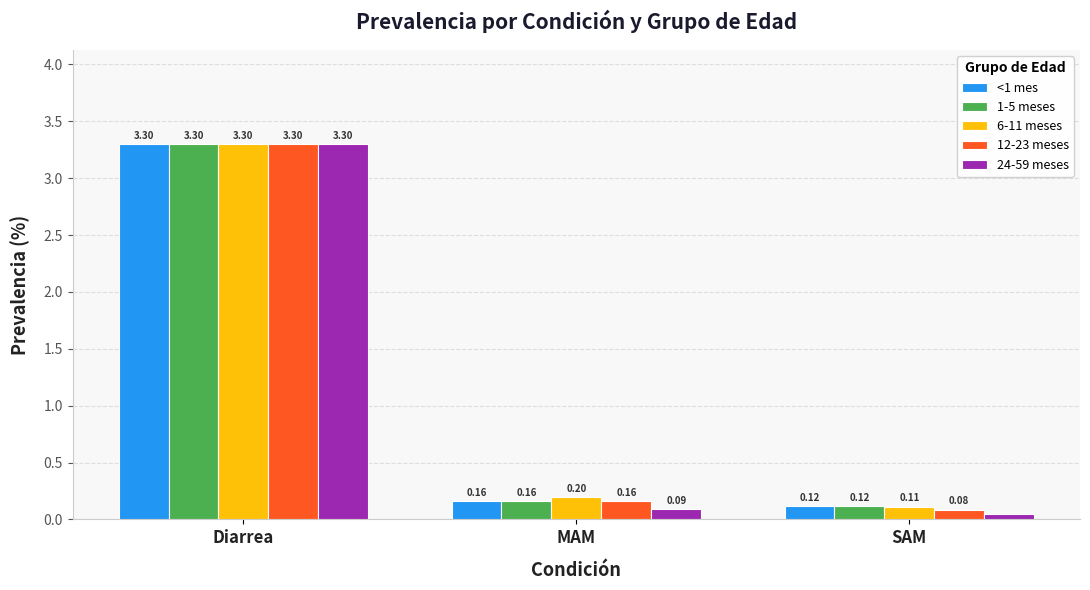

What are all the series names shown in the legend?

<1 mes, 1-5 meses, 6-11 meses, 12-23 meses, 24-59 meses